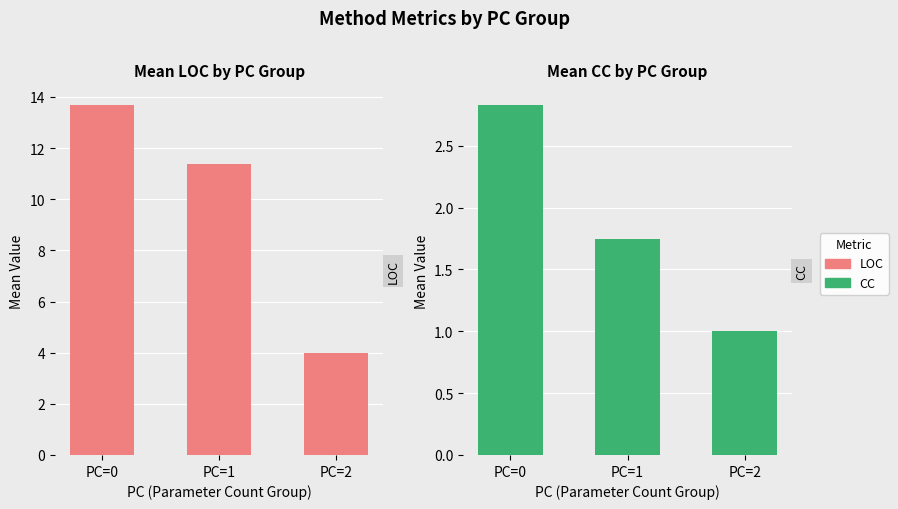

Is the value of LOC at PC=1 greater than the value of CC at PC=1?

Yes